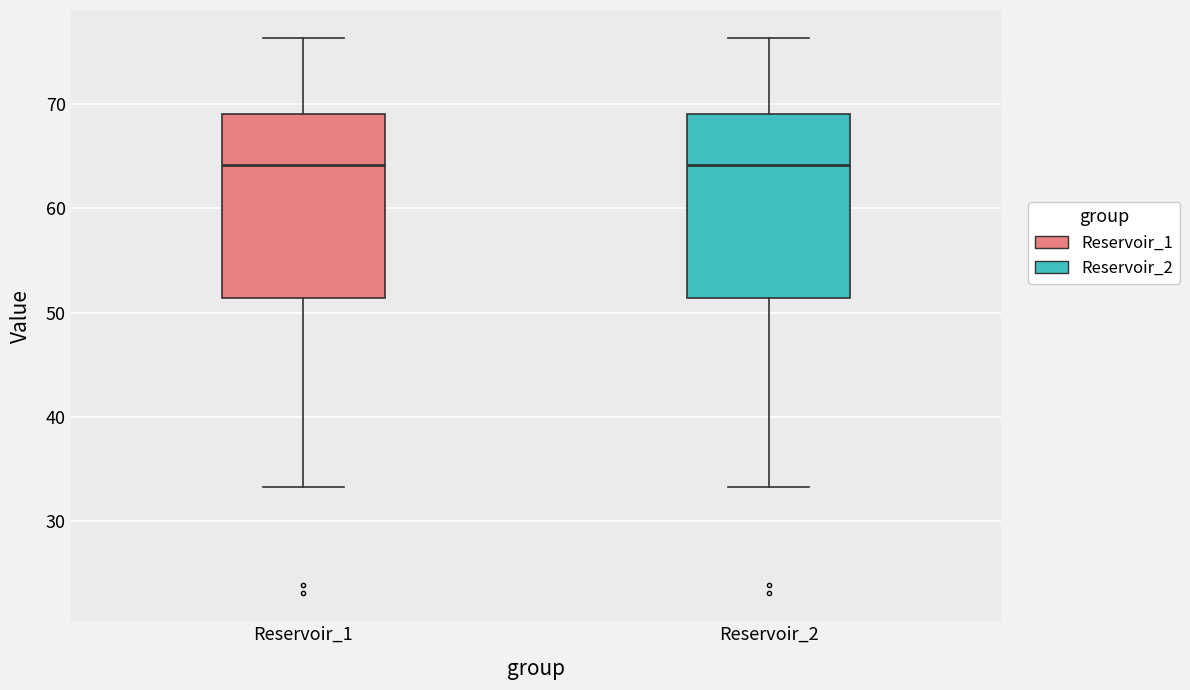

Reading left to right, transcribe this box plot: for each box, give where its median line is, the range the box spans, and where its two whiskers end, as read against the y-axis. The values are not printed on the chart, so give them approximately, as read against the axis.

Reservoir_1: median 64, box 51 to 69, whiskers 33 to 76
Reservoir_2: median 64, box 51 to 69, whiskers 33 to 76